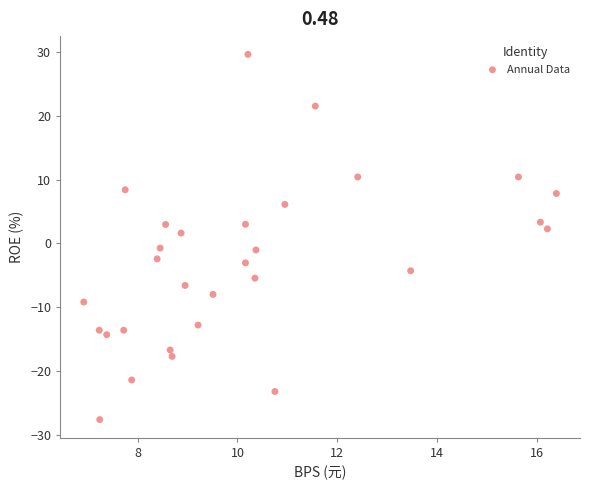

What is the range of Y values (max minus min)?

57.2